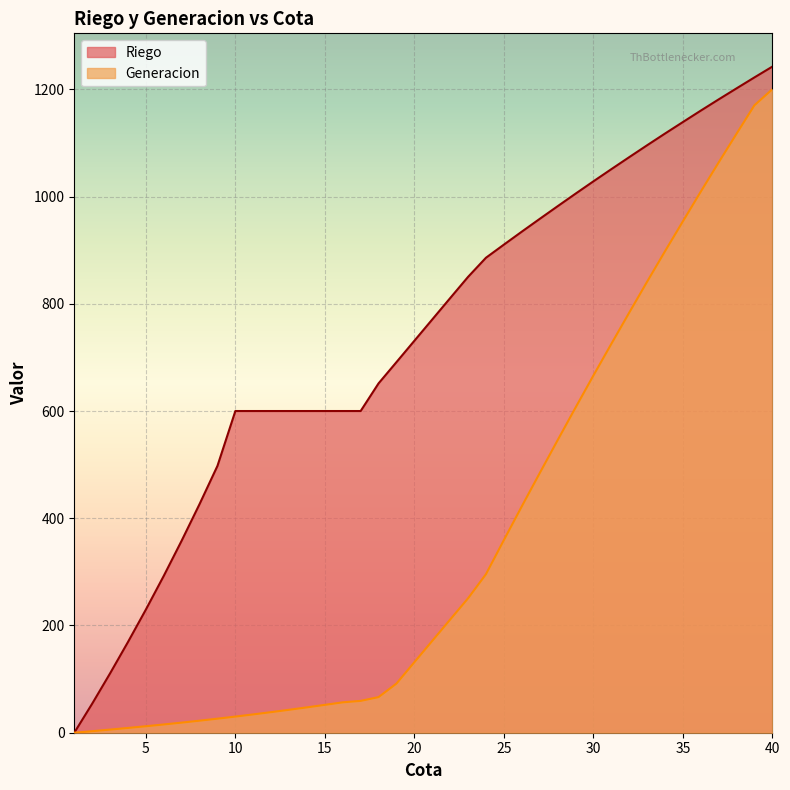

At which category is the sum across all series the highest?

40